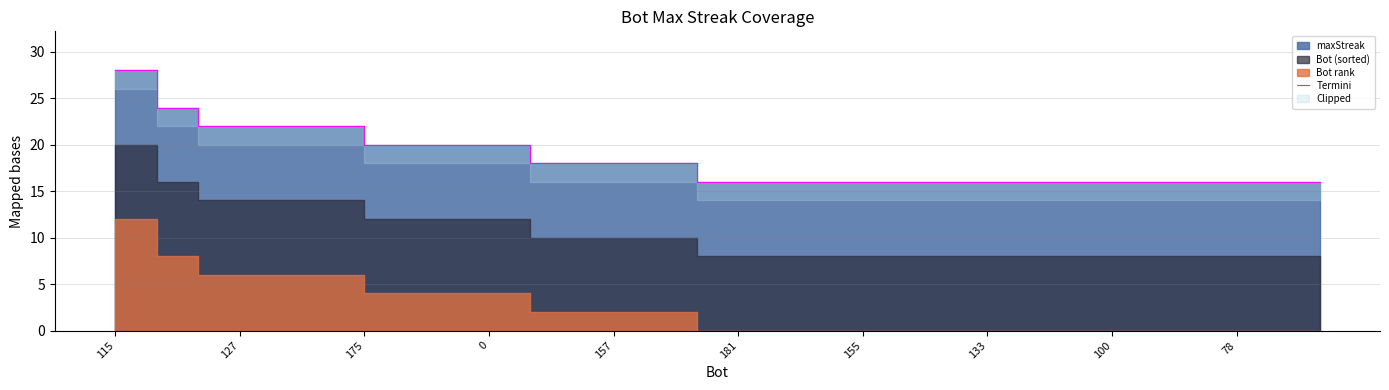

True or false: the data has more than 1 interior local peaks.

False